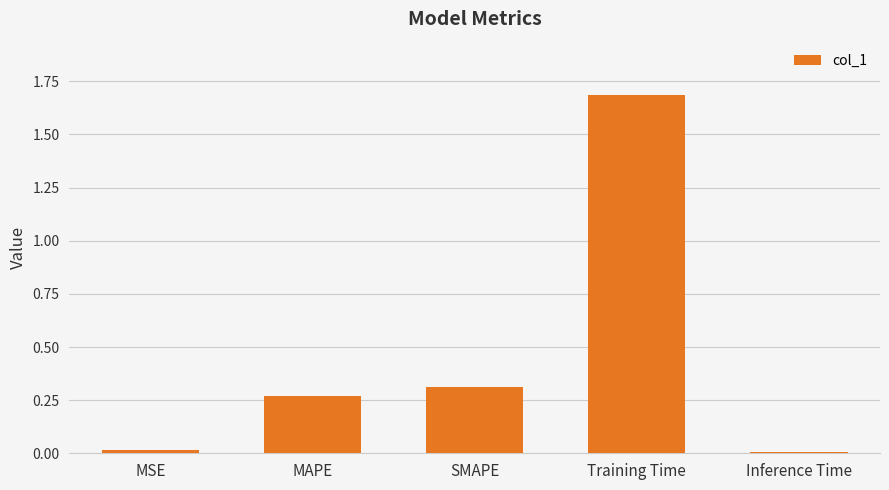

How many bars are there in total?

5